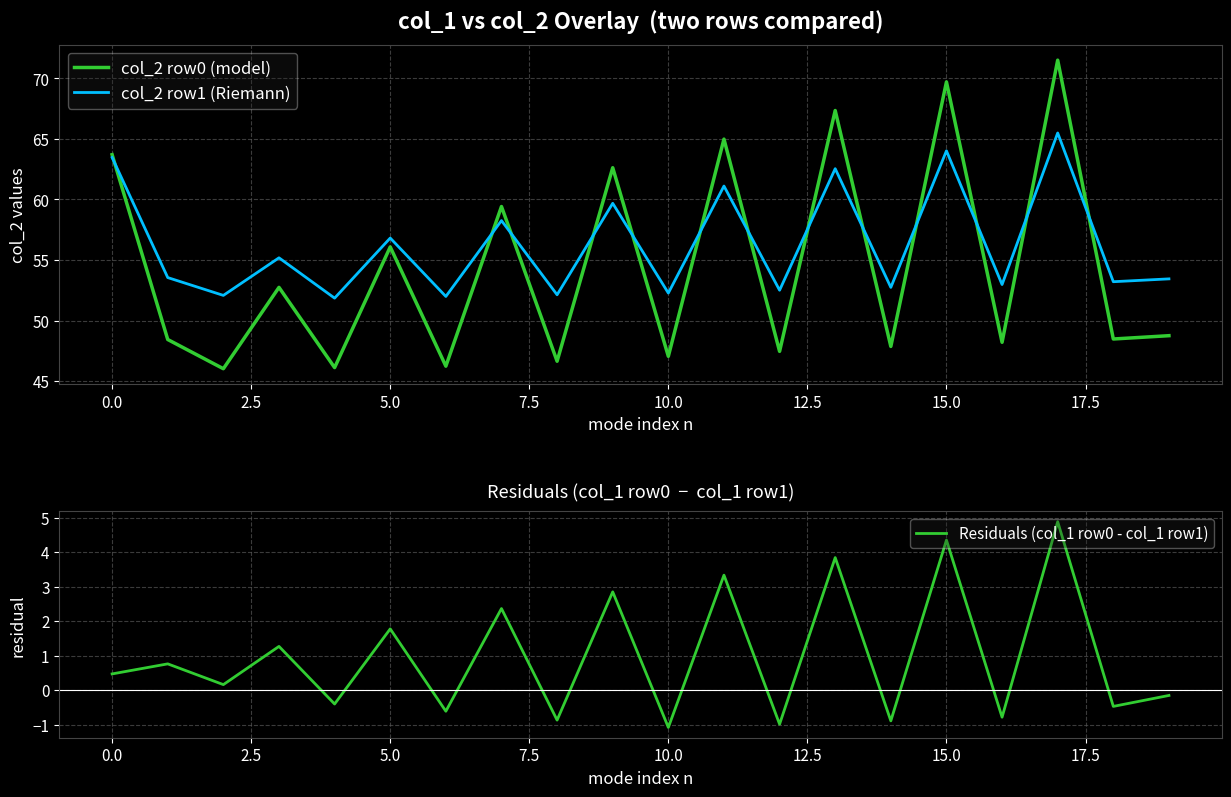

Is the value of col_2 row0 (model) at 10.0 greater than the value of col_2 row1 (Riemann) at 15.0?

No